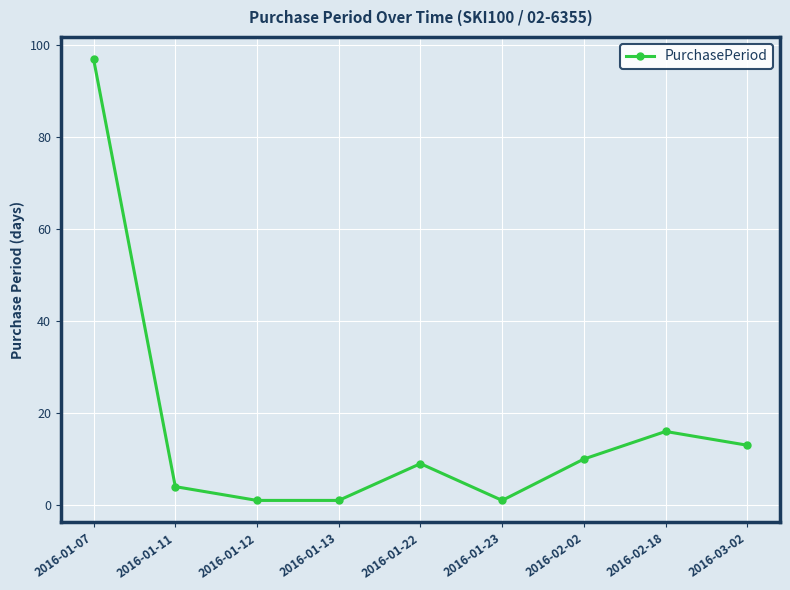

What is the label of the 7th point from the right?

2016-01-12